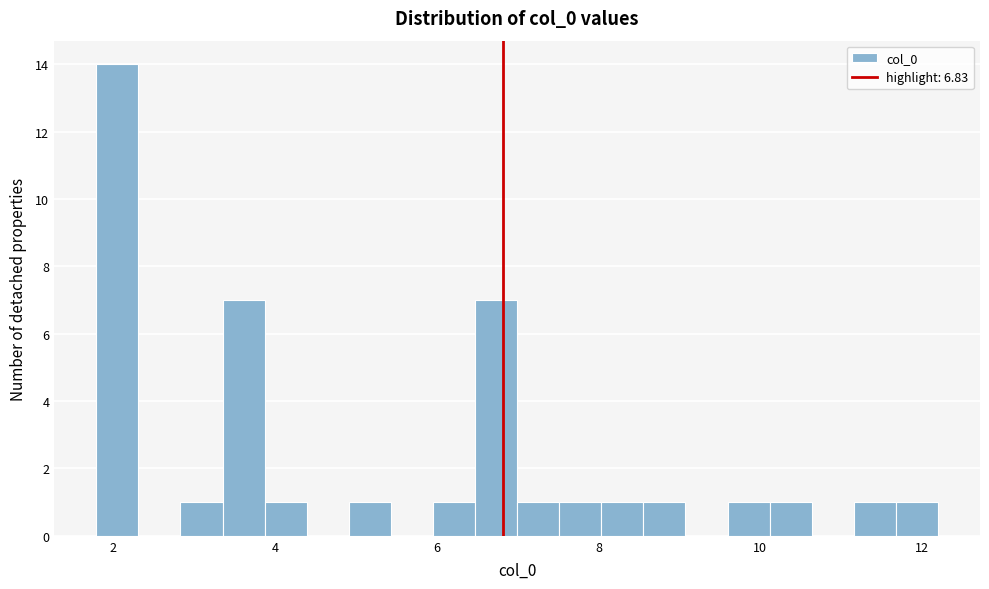

Around what value on the x-axis is the tallest bar? Give the approximate position of its centre, as read against the axis.

2.0